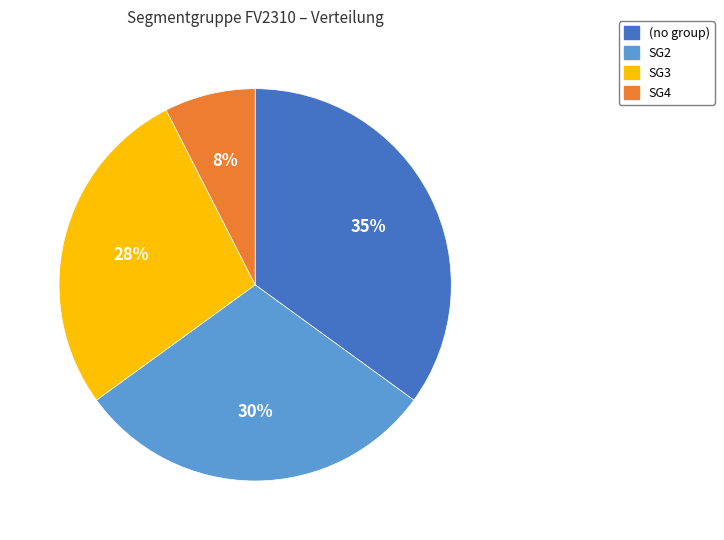

Count the number of slices in the pie.

4